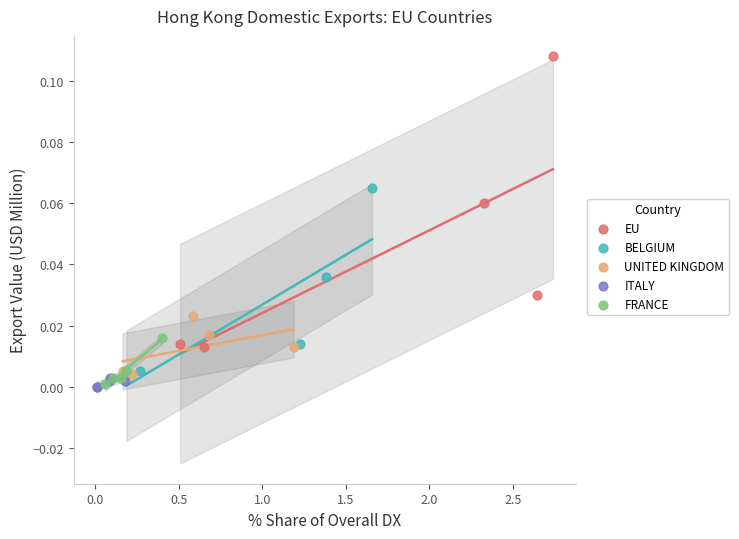

Which series has the largest Y range (max minus min)?

EU